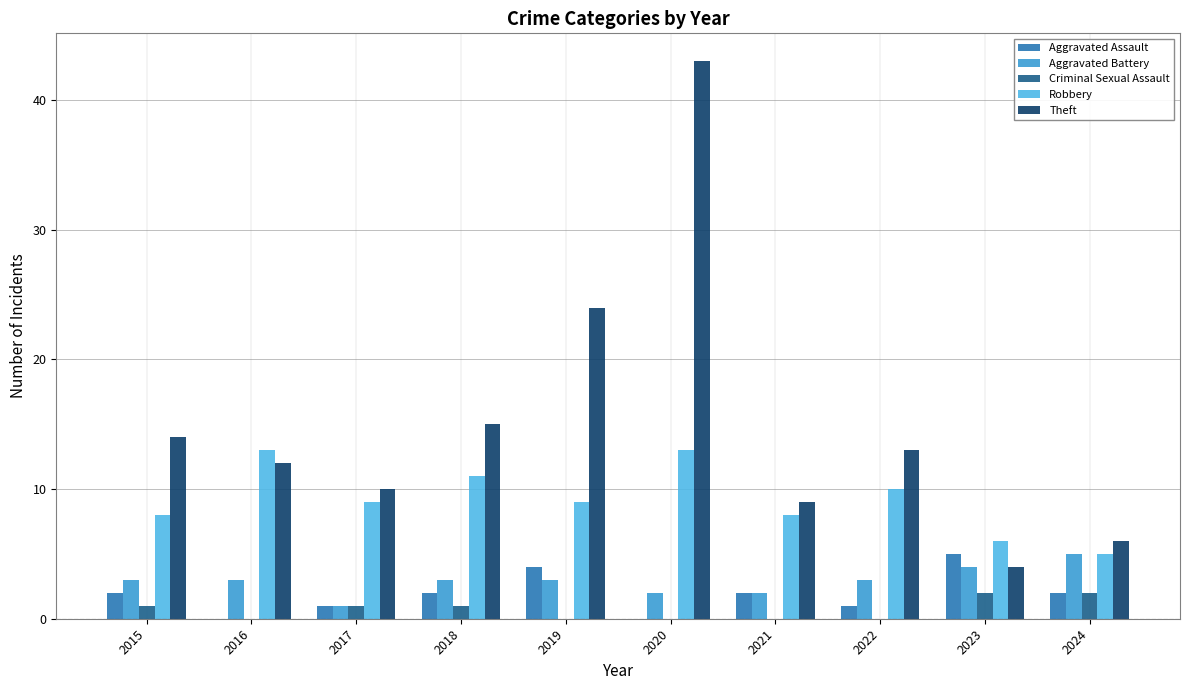

At which label does Aggravated Assault first exceed 2?

2019